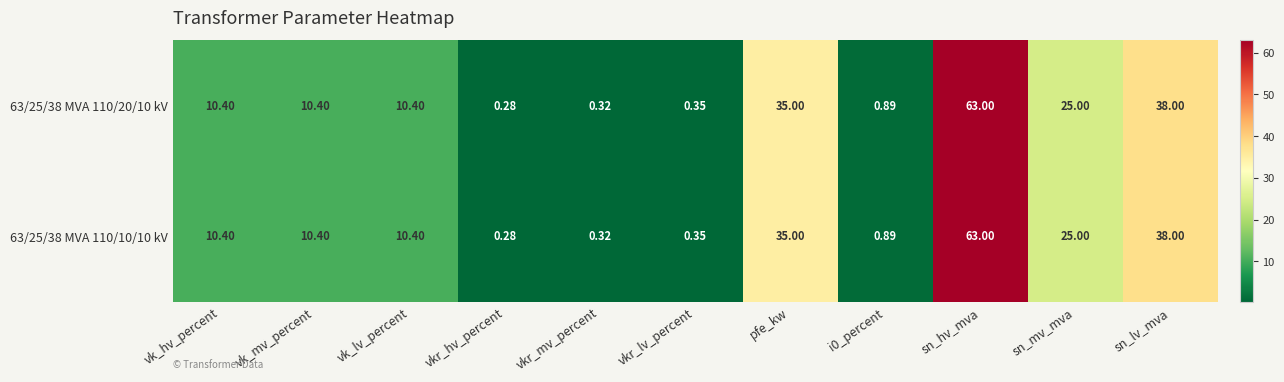

At which category is the sum across all series the highest?

sn_hv_mva